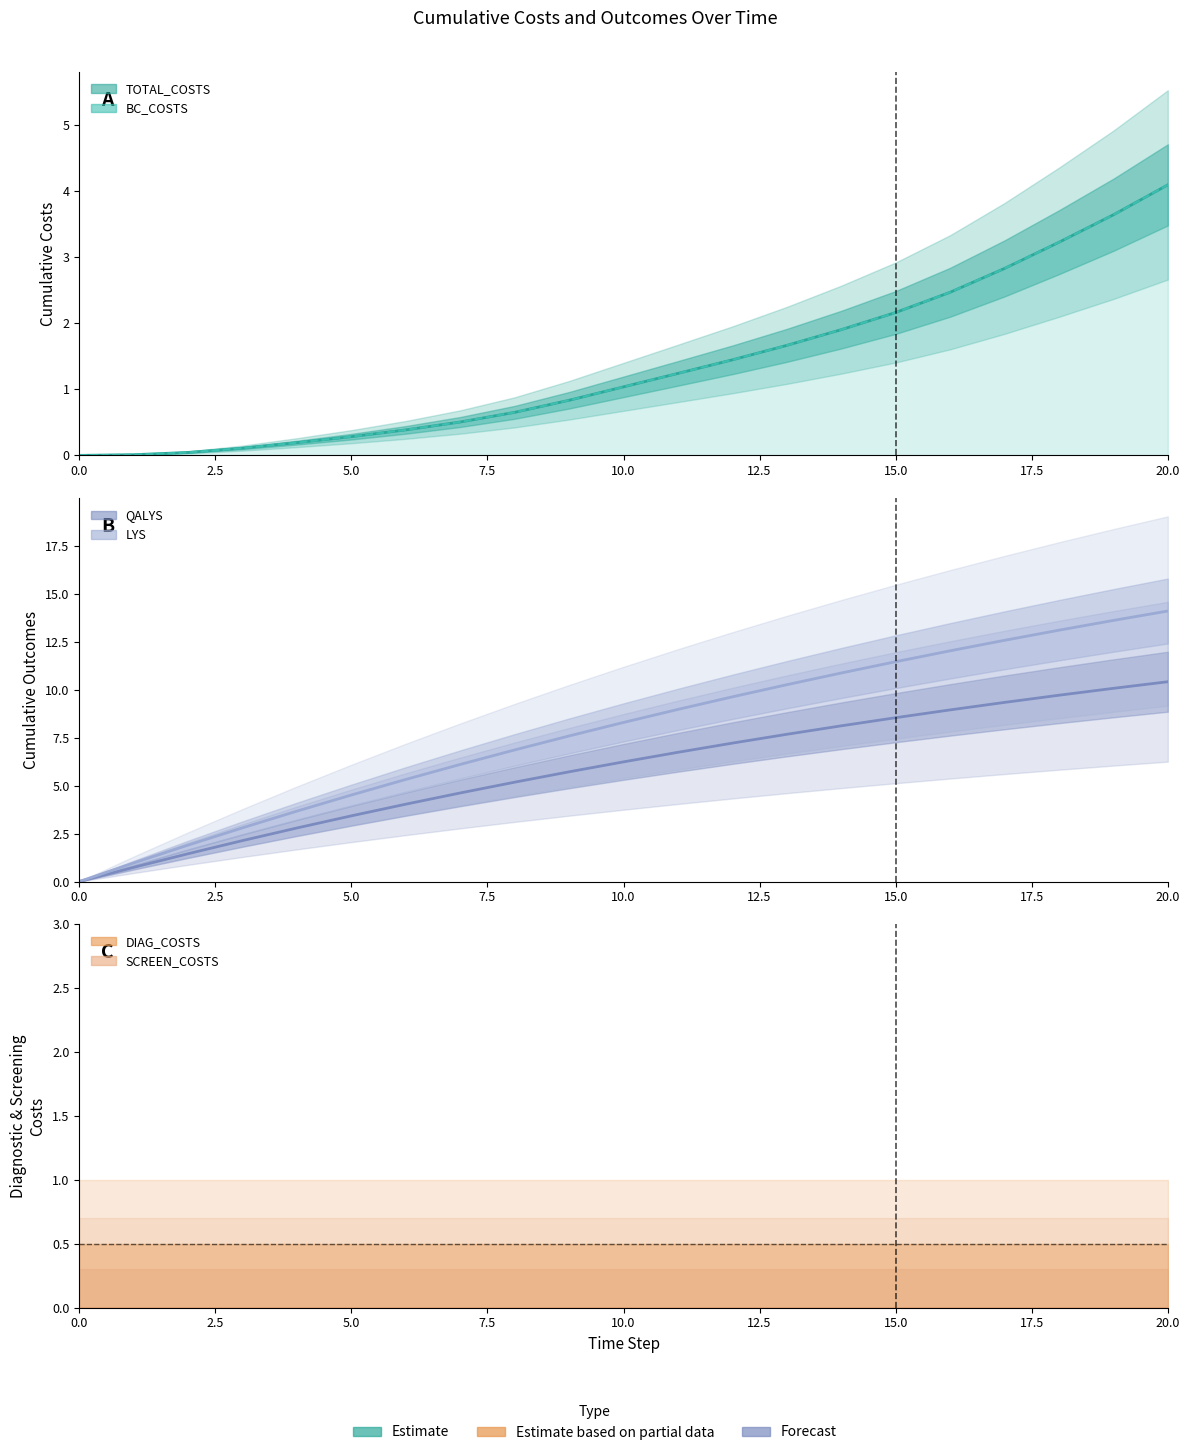

At how many categories does at least one series exceed 12?

5